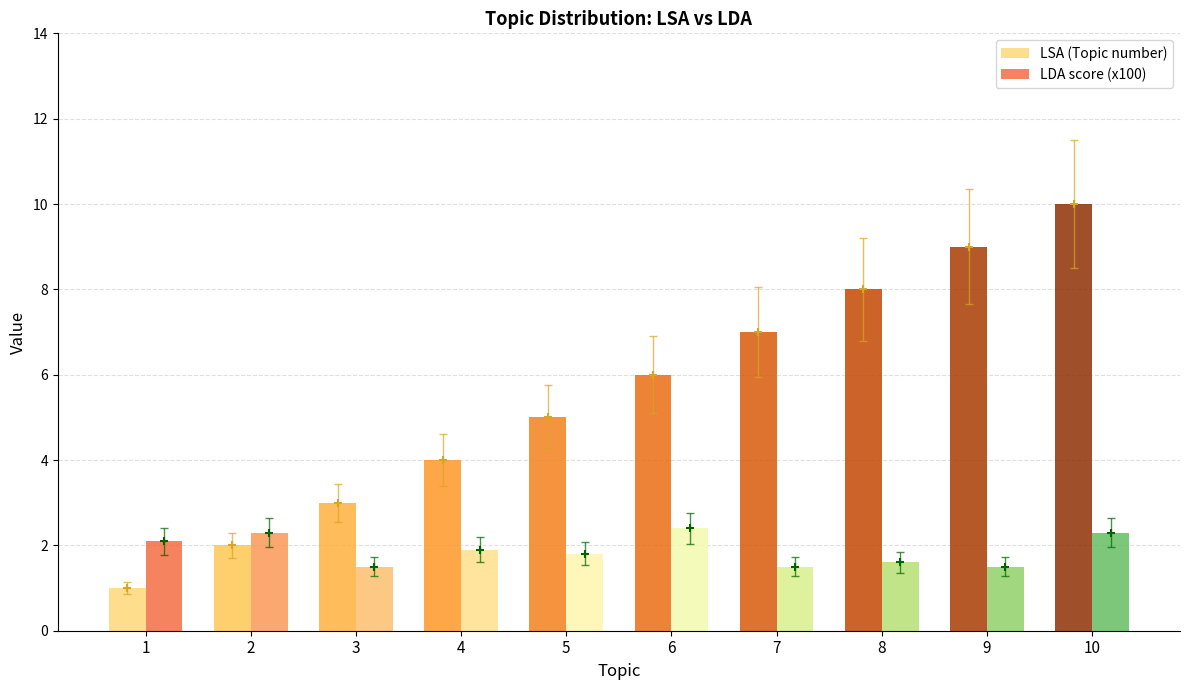

Reading right to left, extract all data points from this chart.

LSA (Topic number): 10.0	9.0	8.0	7.0	6.0	5.0	4.0	3.0	2.0	1.0
LDA score (x100): 2.3	1.5	1.6	1.5	2.4	1.8	1.9	1.5	2.3	2.1